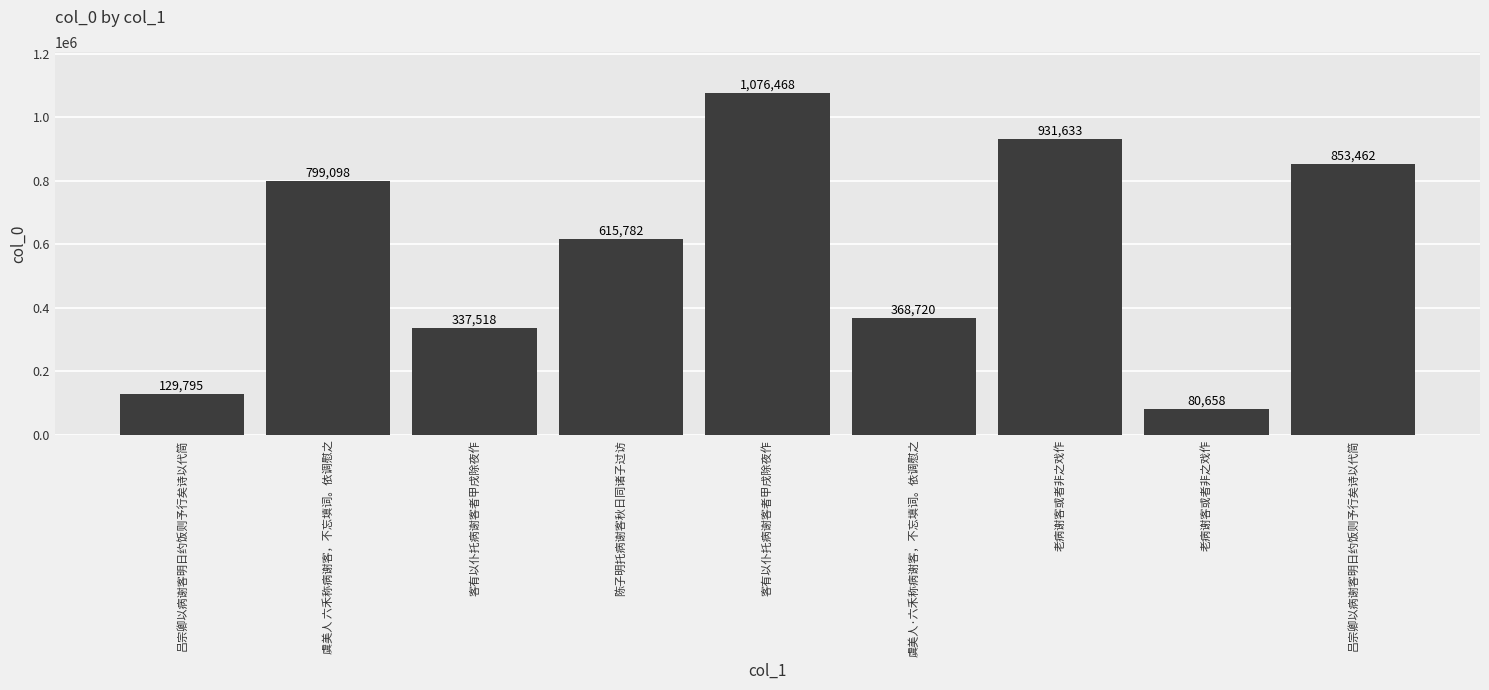

Are the bars horizontal?

No